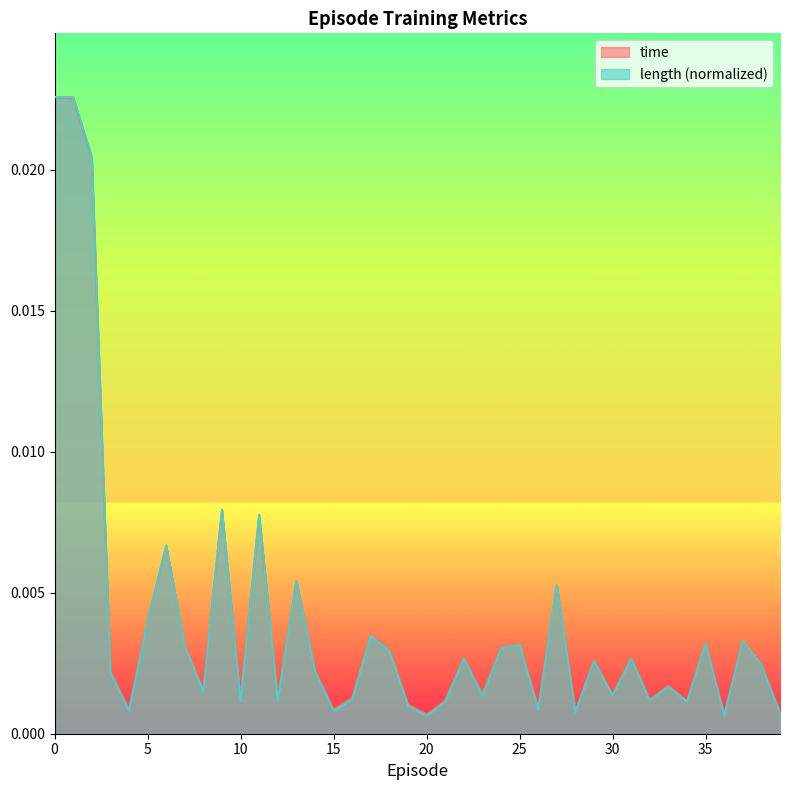

At which category does length reach its first local valley?

4